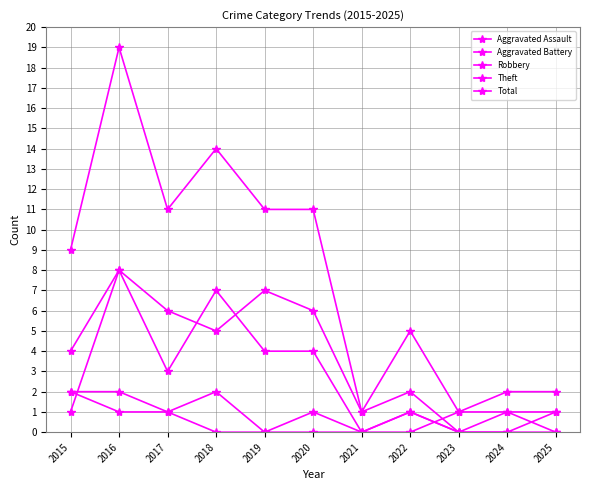

What is the difference between the Robbery values at 2017 and 2015?

2